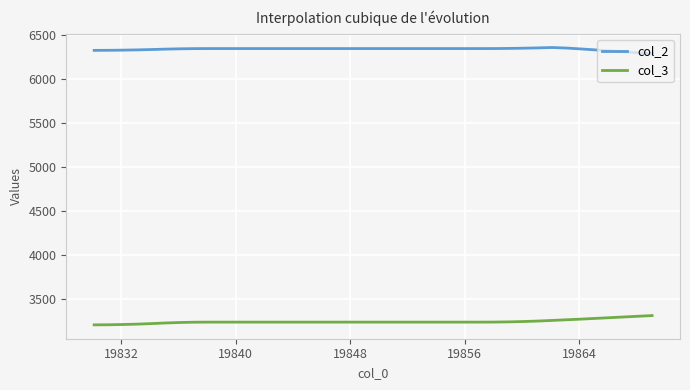

List the series in order of their overall mean, highest first.

col_2, col_3